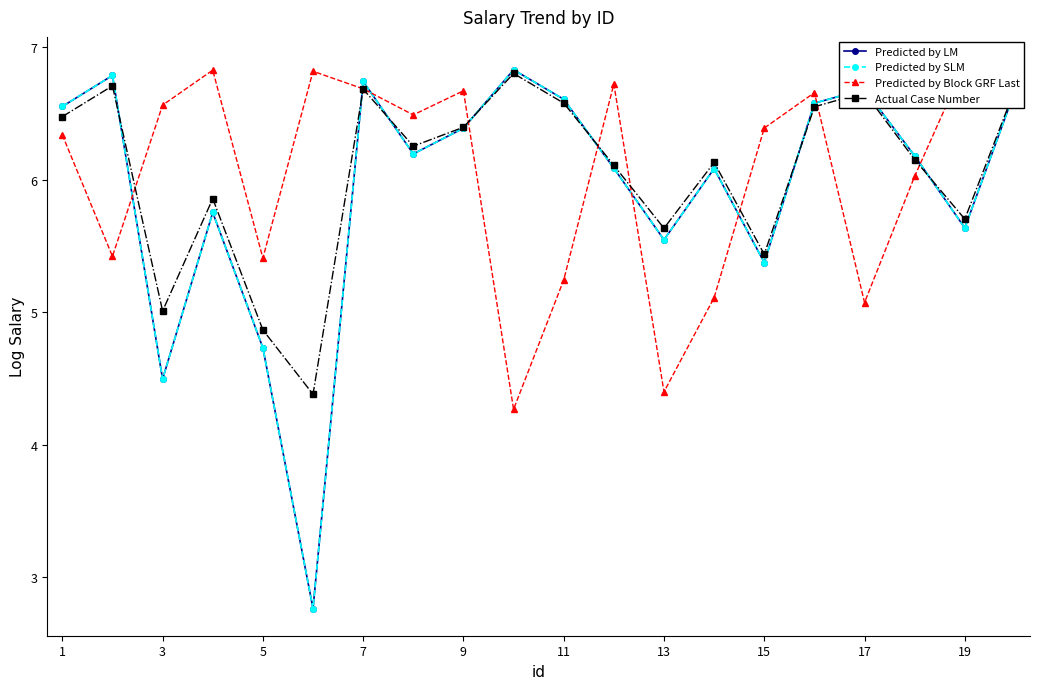

How many interior local peaks does the Actual Case Number series have?

6